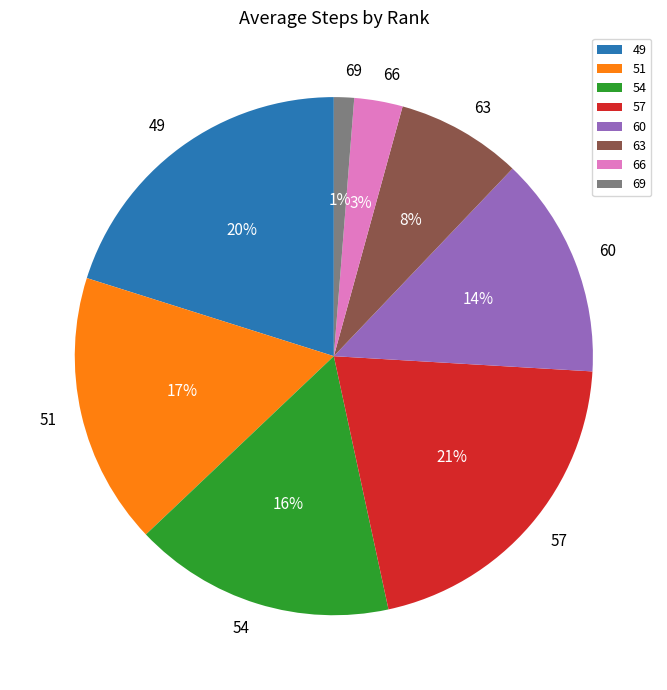

Rank the categories by value from lowest to highest.

69, 66, 63, 60, 54, 51, 49, 57